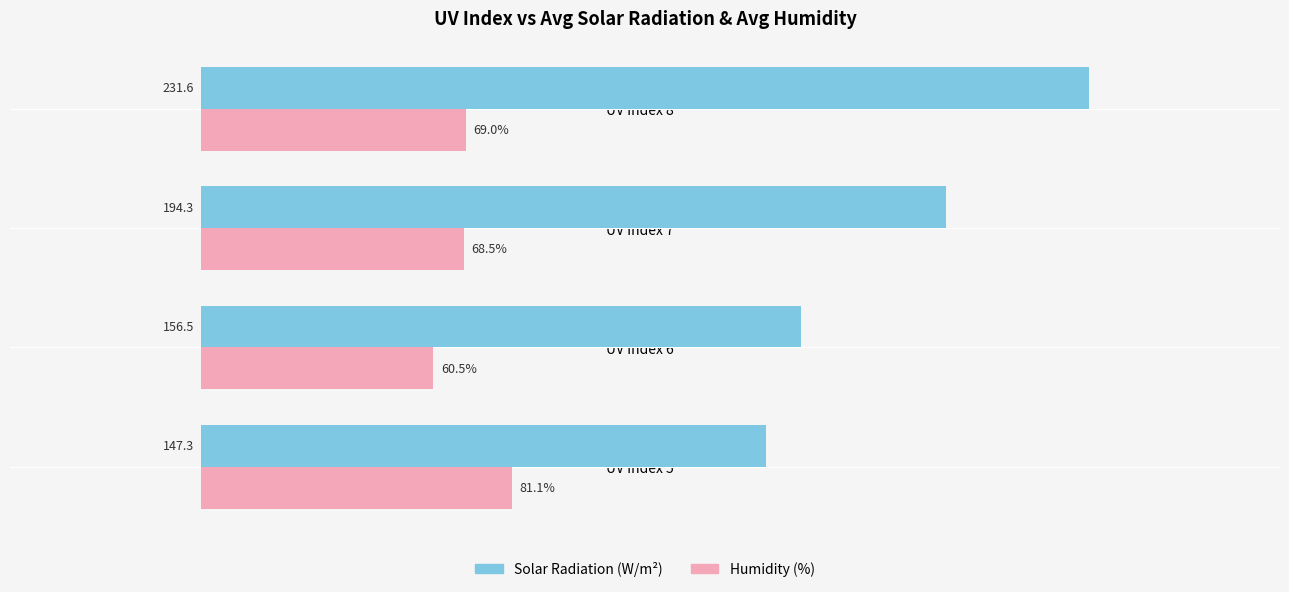

At UV Index 6, list the series in order from largest to smallest.

Solar Radiation (W/m²), Humidity (%)